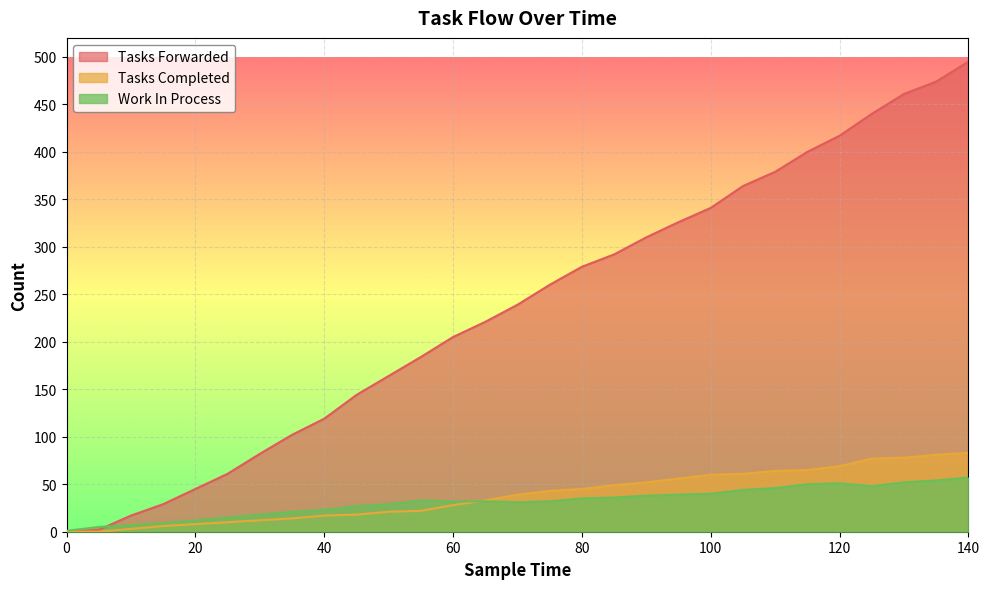

How many lines are shown in the chart?

3